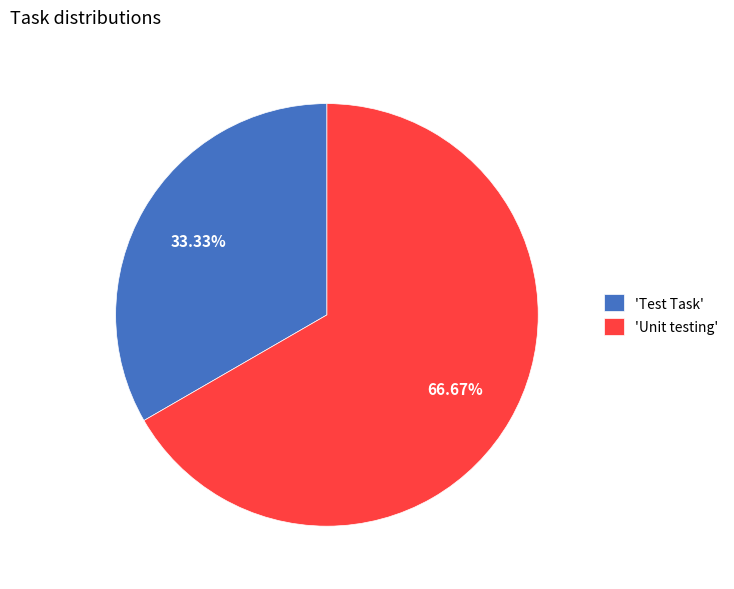

Between 'Unit testing' and 'Test Task', which is larger?

'Unit testing'